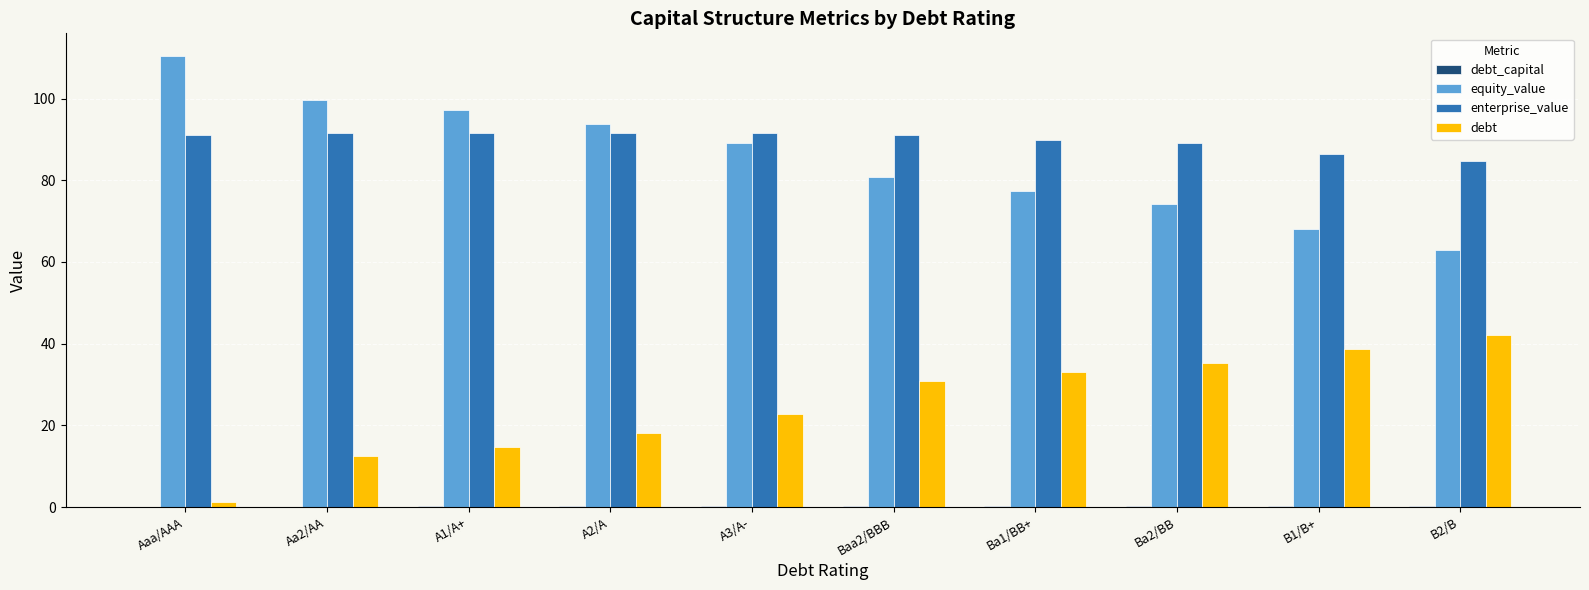

What is the sum of all equity_value values?

853.7